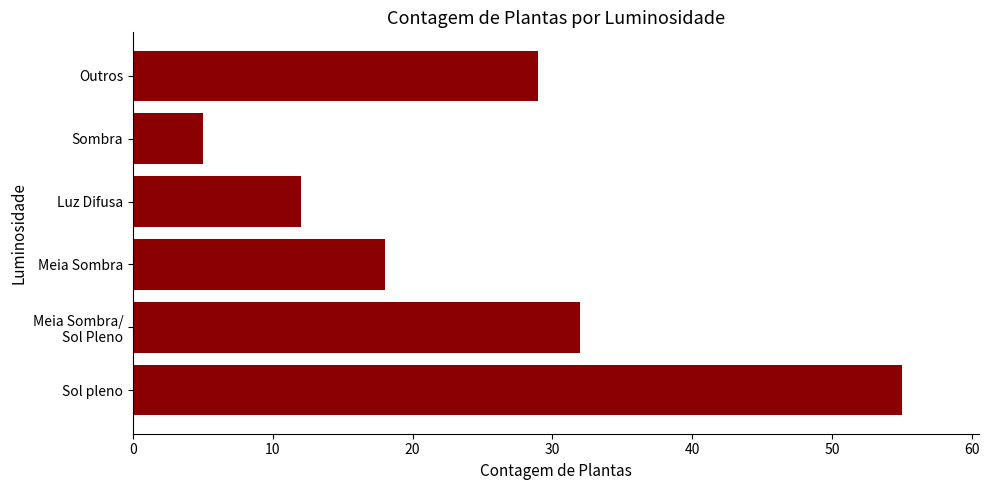

Are the bars grouped side by side (vs. stacked)?

No